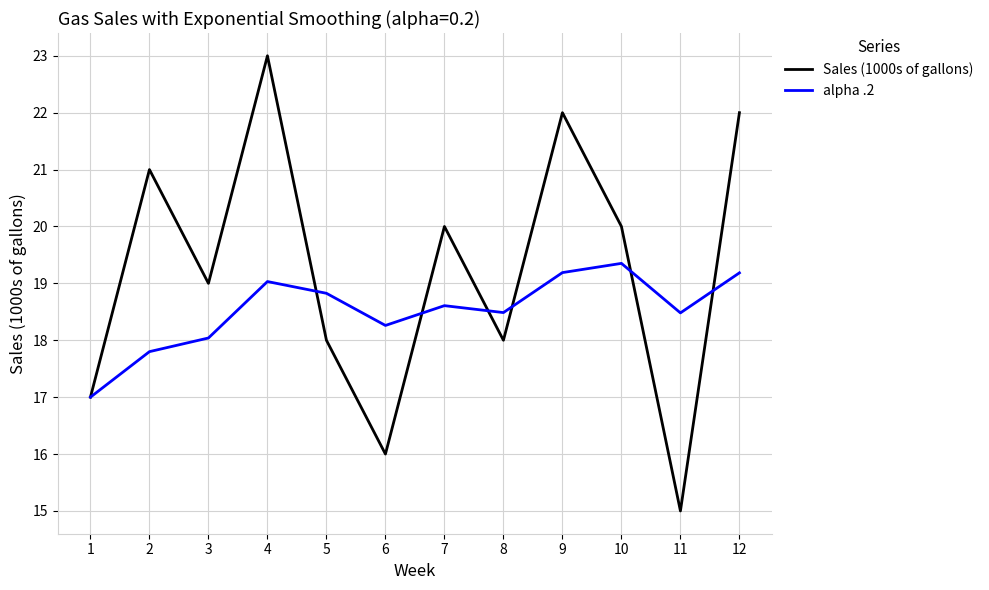

Which series ends up on top after the final intersection of alpha .2 and Sales (1000s of gallons)?

Sales (1000s of gallons)